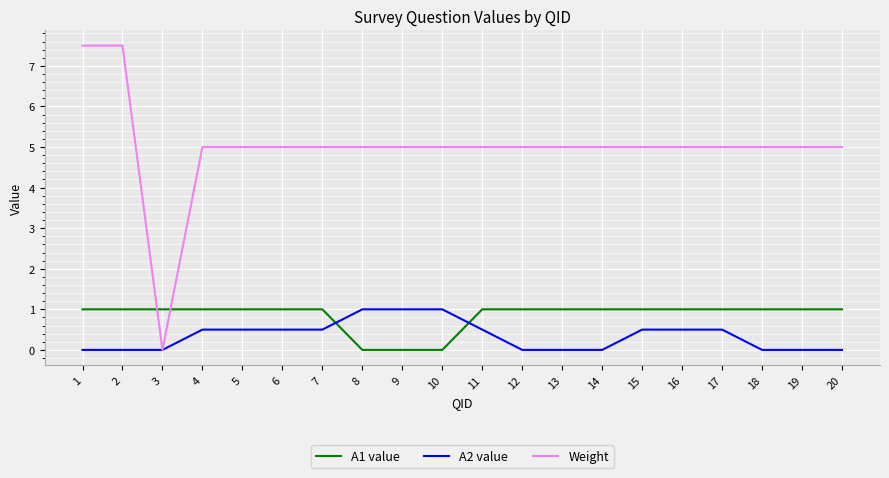

How many intersections are there between A1 value and A2 value?

2